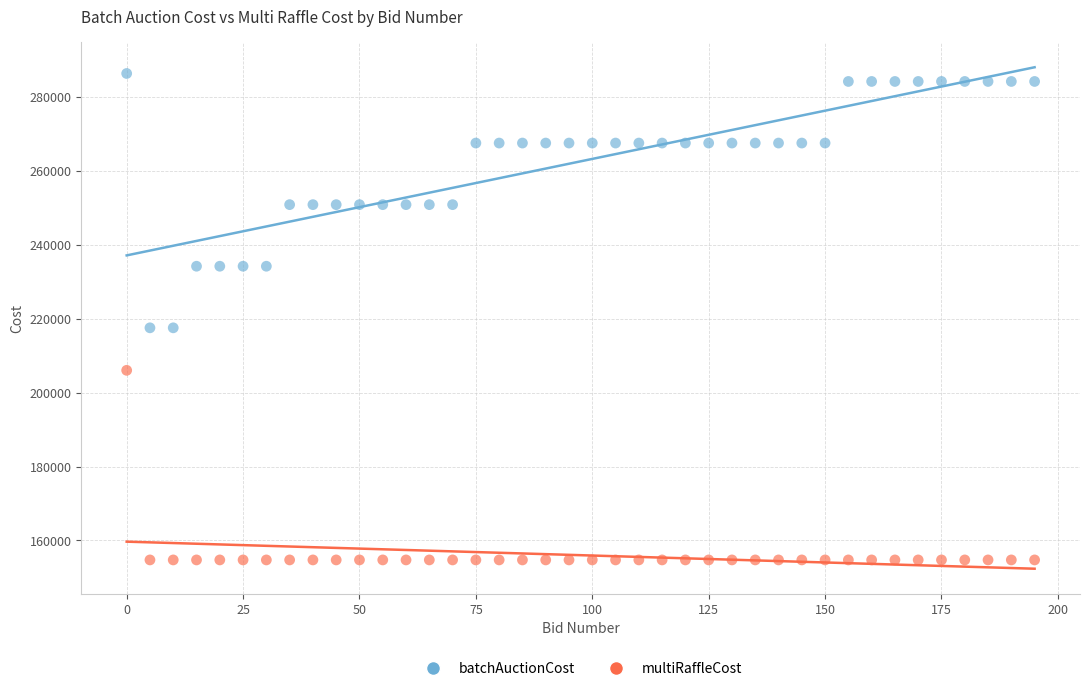

What are all the series names shown in the legend?

batchAuctionCost, multiRaffleCost